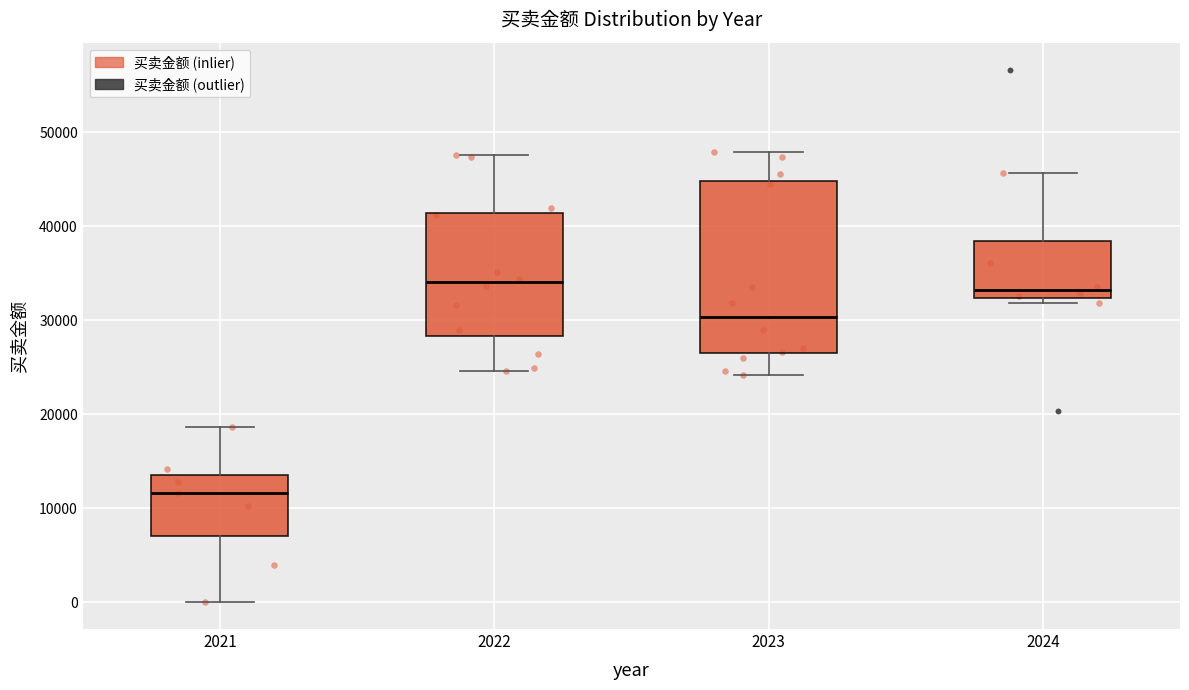

Comparing the boxes themselves (not the whiskers), which one is the tallest?

2023